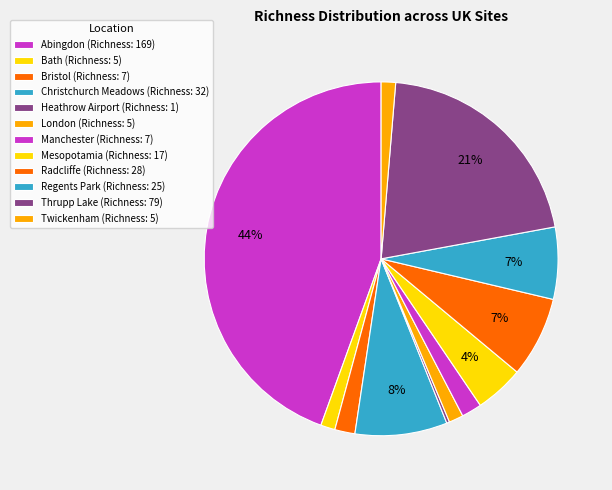

How many slices are in this pie chart?

12